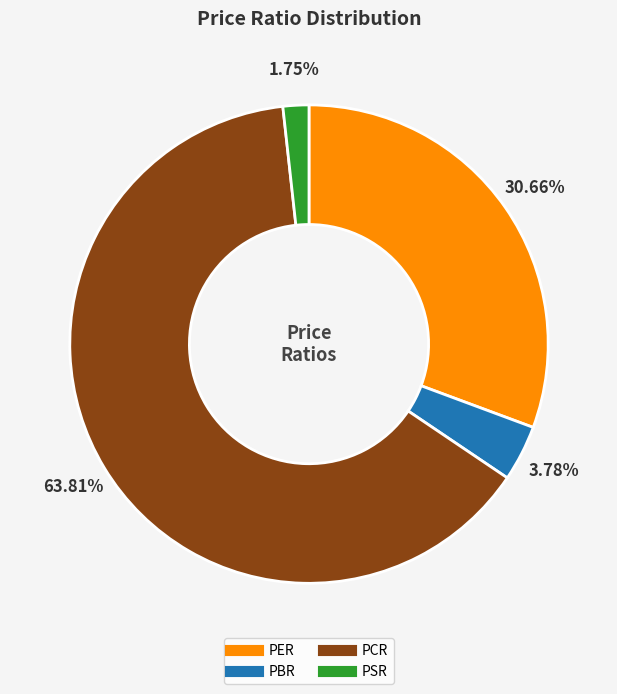

Is there any slice that represents more than half of the pie?

Yes